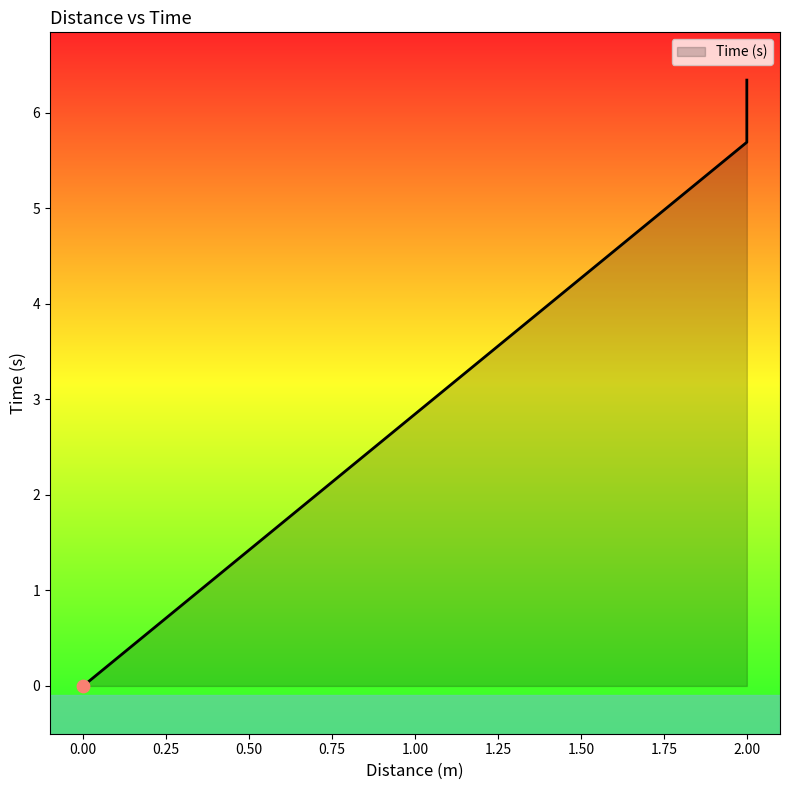

Which has a higher value, 2 or 2?

2